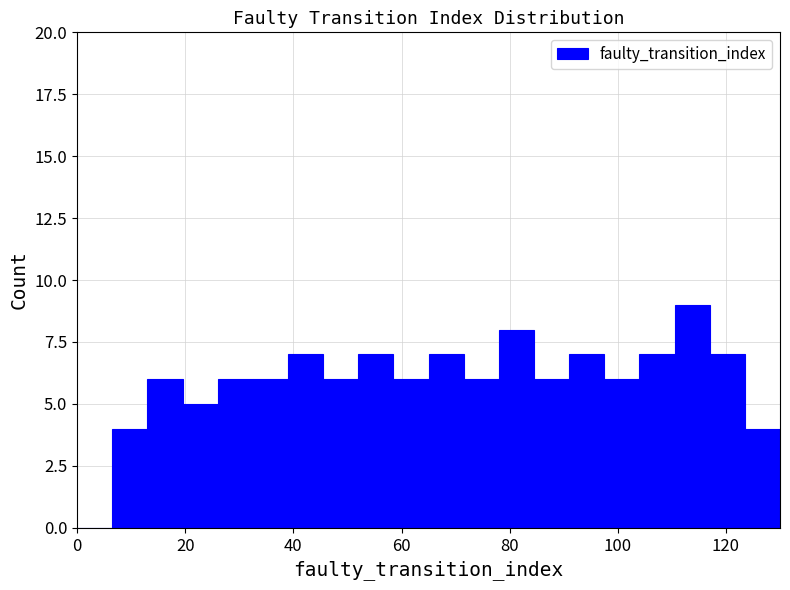

Read against the x-axis, roughly where is the centre of the tallest bar?

114